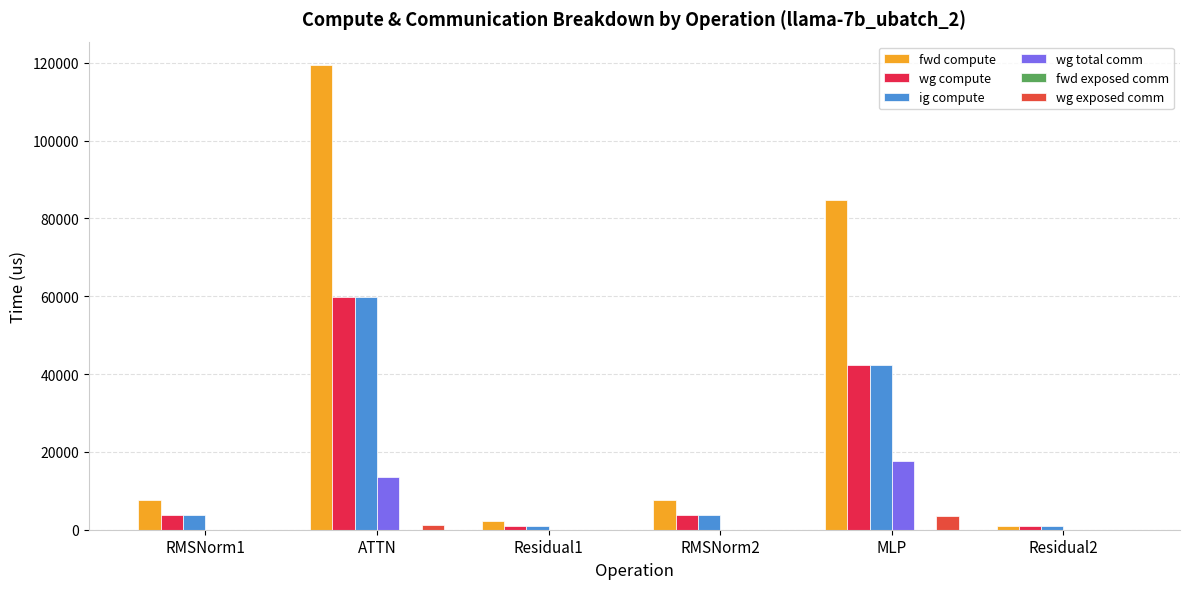

Rank the series at ATTN from highest to lowest value.

fwd compute, wg compute, ig compute, wg total comm, wg exposed comm, fwd exposed comm